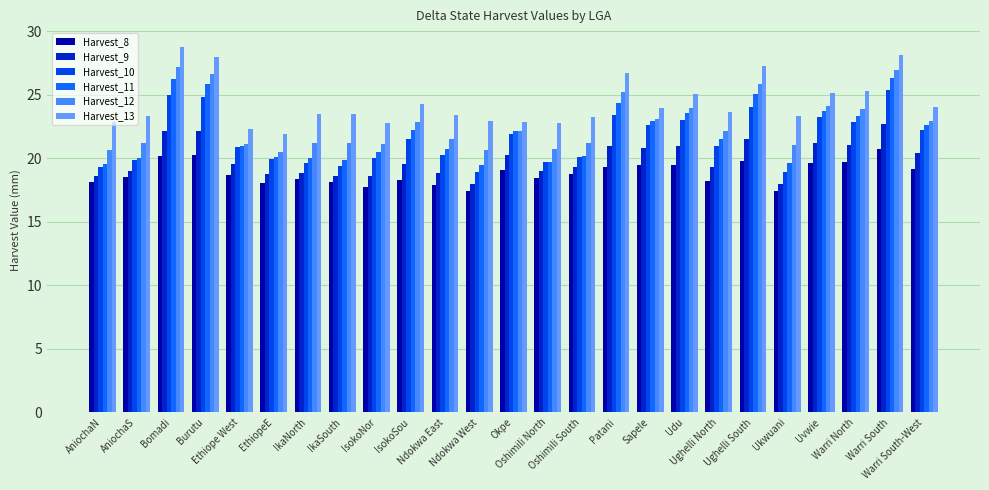

Read the Harvest_9 value at EthiopeE.

18.8